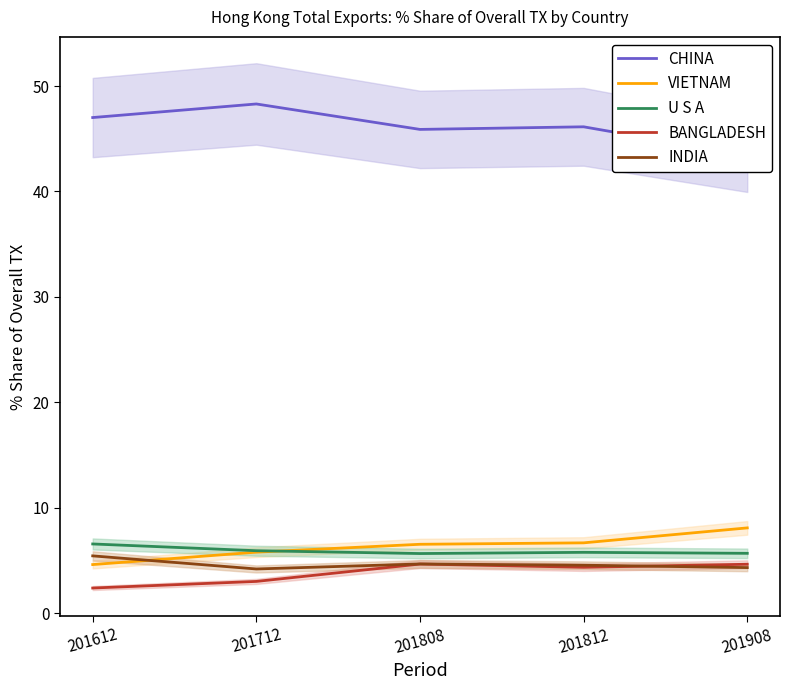

True or false: U S A has a value of 5.9 at 201712.

True